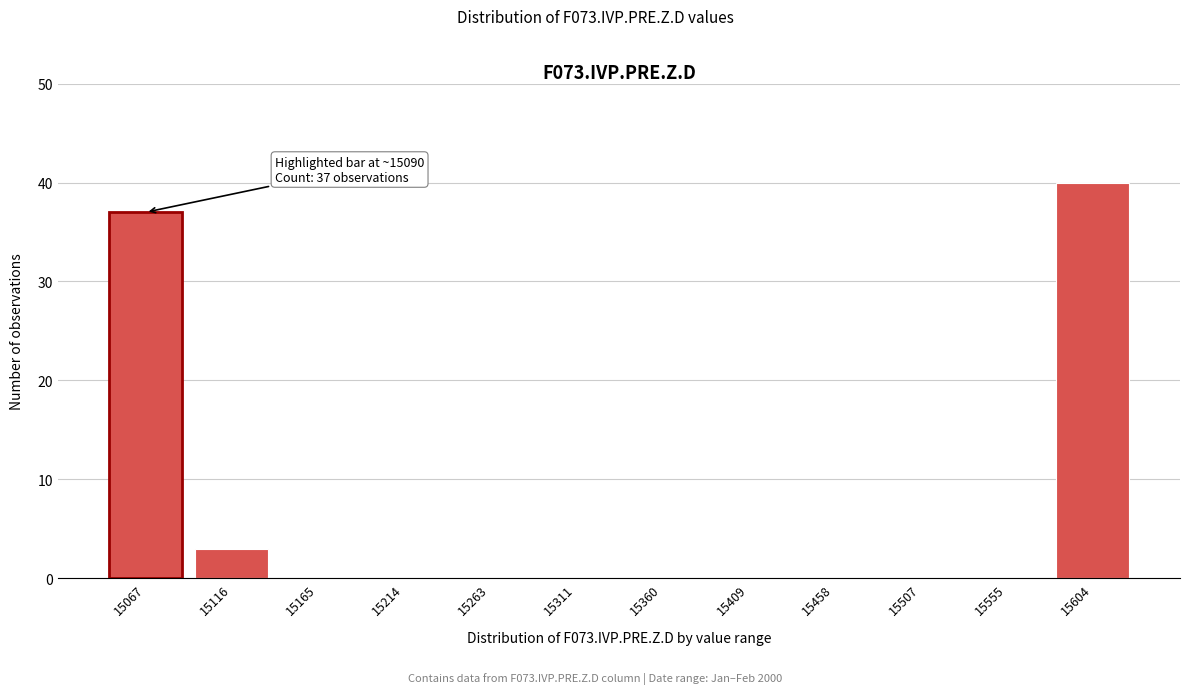

Reading left to right, transcribe all the data shown in this chart.

15067=37	15116=3	15165=0	15214=0	15263=0	15311=0	15360=0	15409=0	15458=0	15507=0	15555=0	15604=40